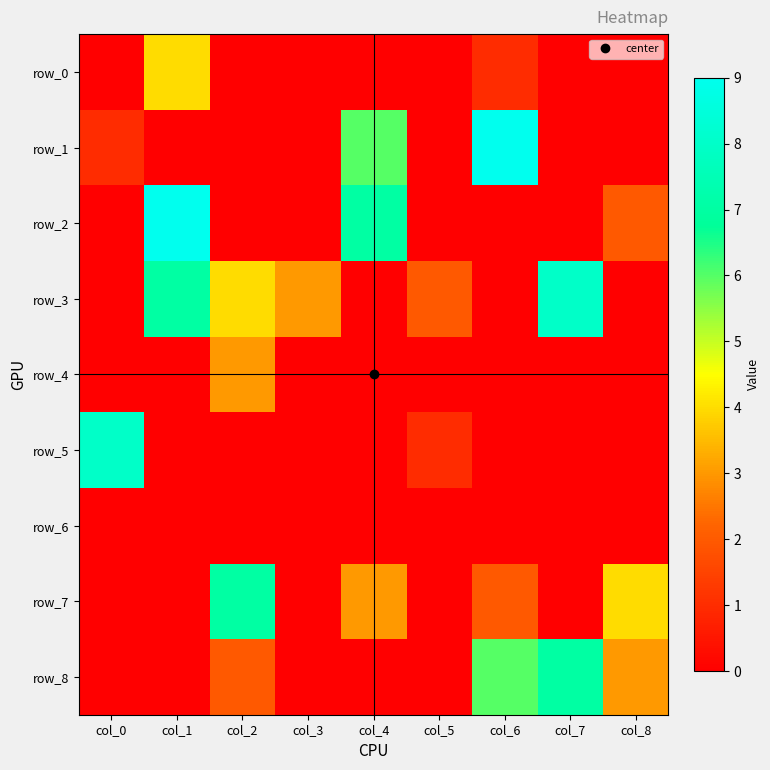

Which series has the largest range (max minus min)?

row_1